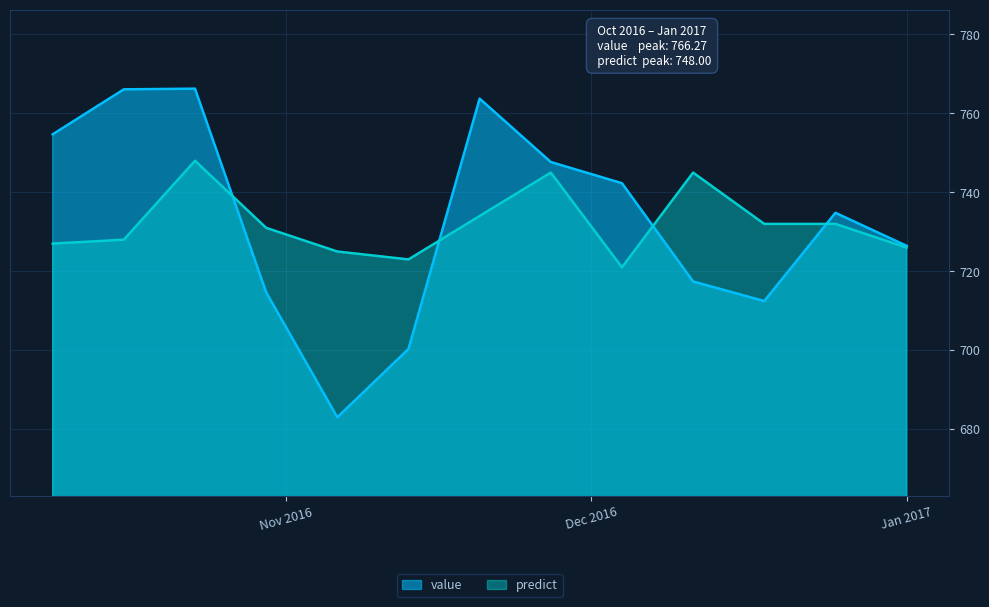

Which series has the largest range (max minus min)?

value